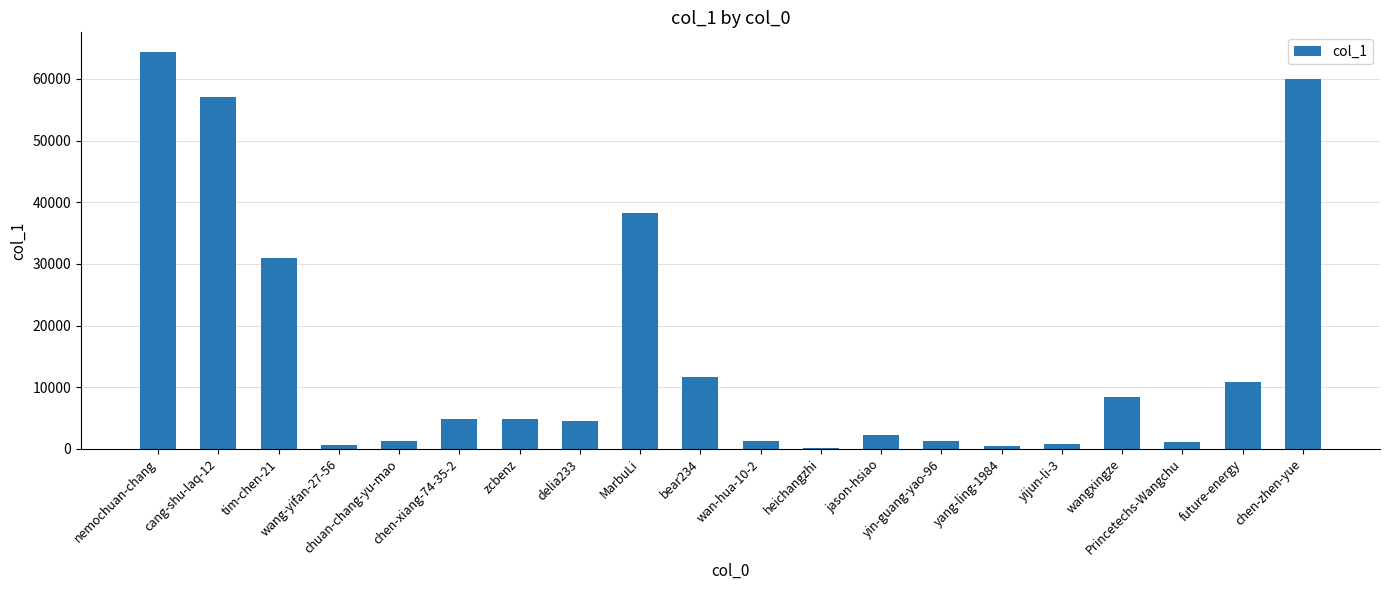

What is the greatest value displayed?

64339